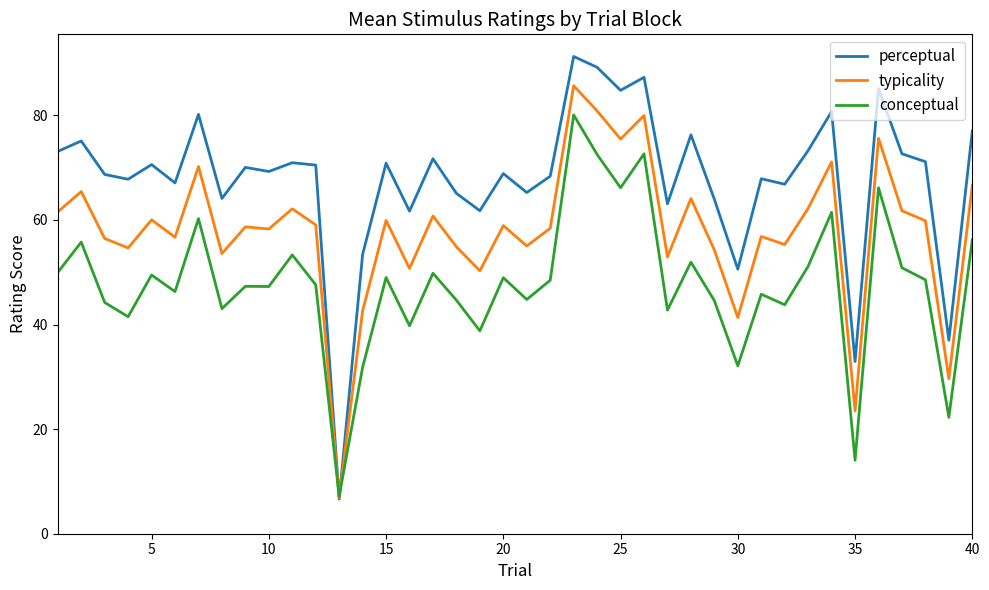

Rank the series by their maximum value, from lowest to highest.

conceptual, typicality, perceptual